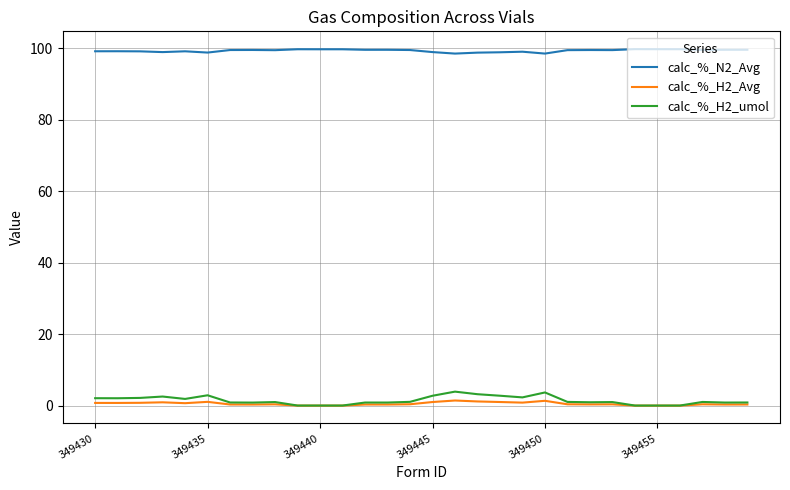

How many lines are shown in the chart?

3